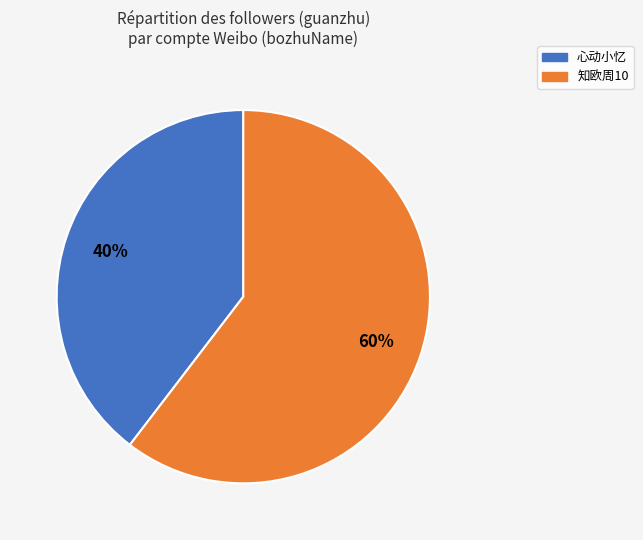

Combined, do 心动小忆 and 知欧周10 account for over 50%?

Yes